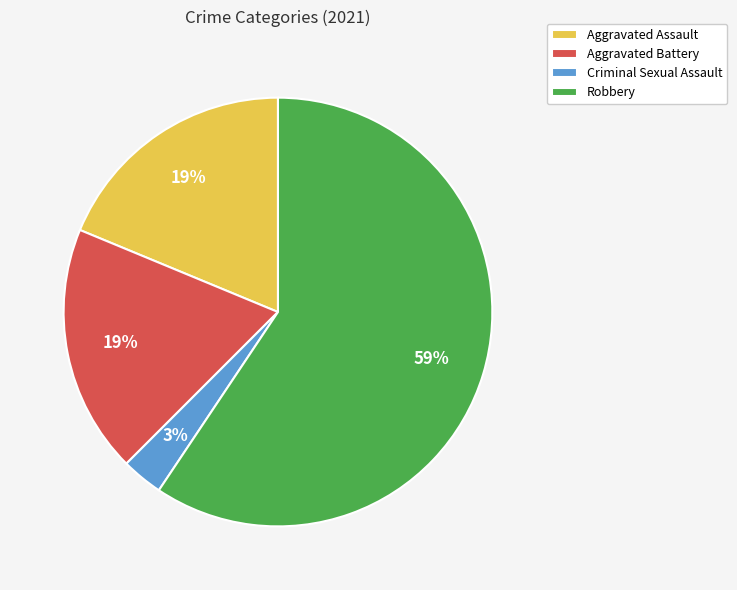

To the nearest percent, what is the average slice percentage?

25%